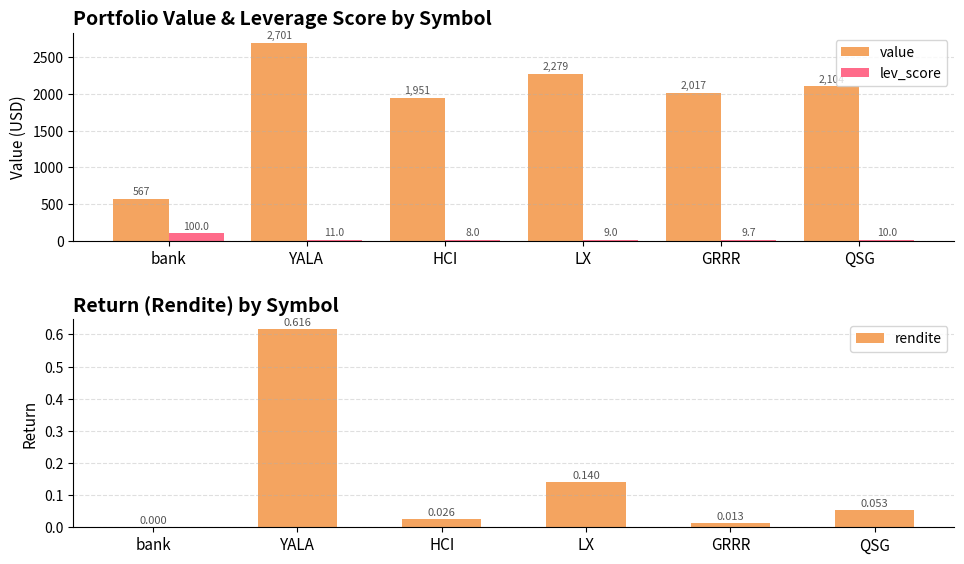

What is the total value across all series at YALA?

2712.1